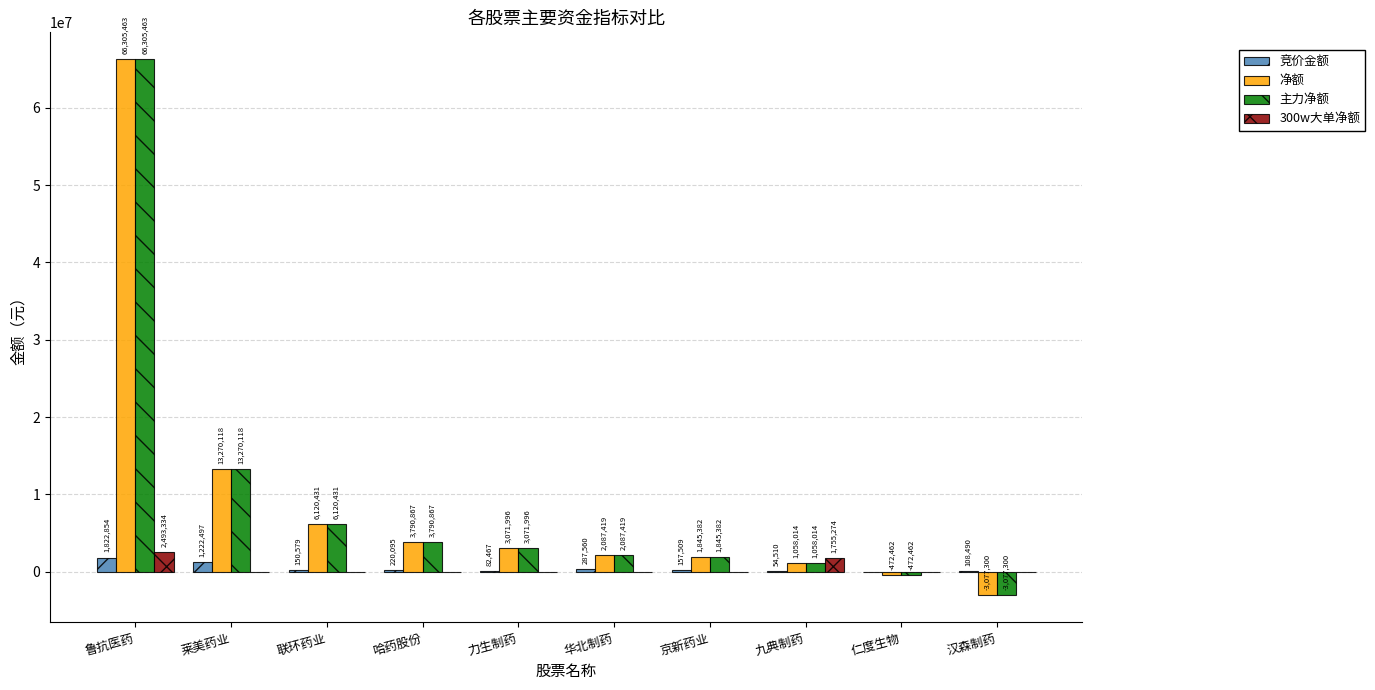

The 300w大单净额 series shows 0 at 汉森制药. True or false?

True